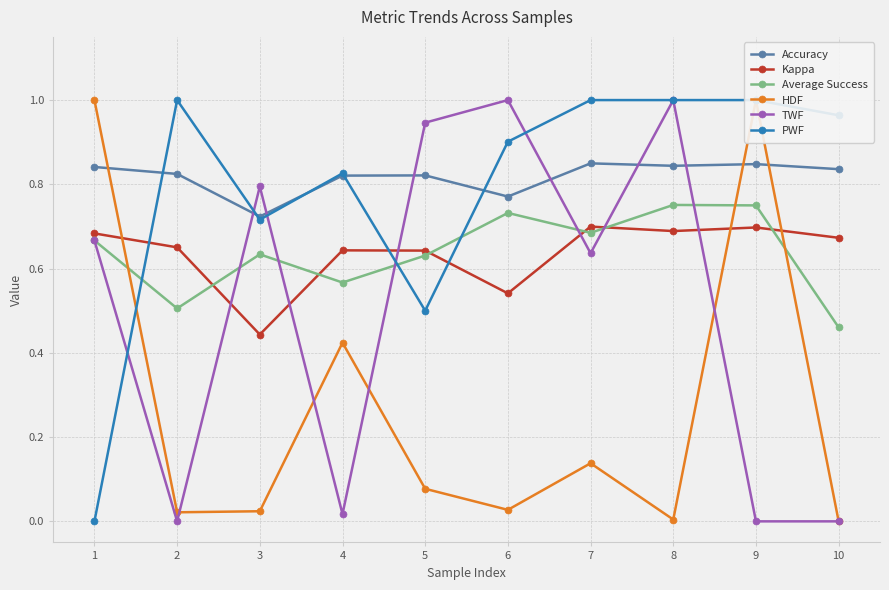

Rank the categories by Kappa value from highest to lowest.

7, 9, 8, 1, 10, 2, 4, 5, 6, 3